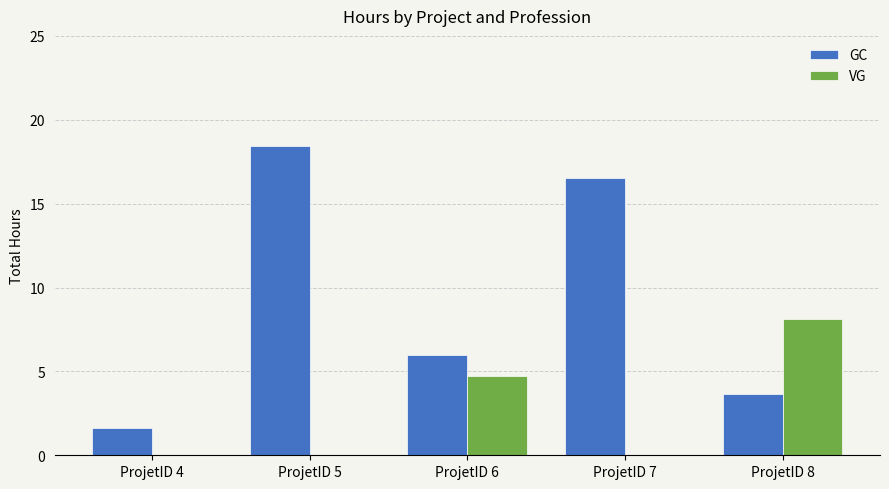

At which category is the sum across all series the highest?

ProjetID 5